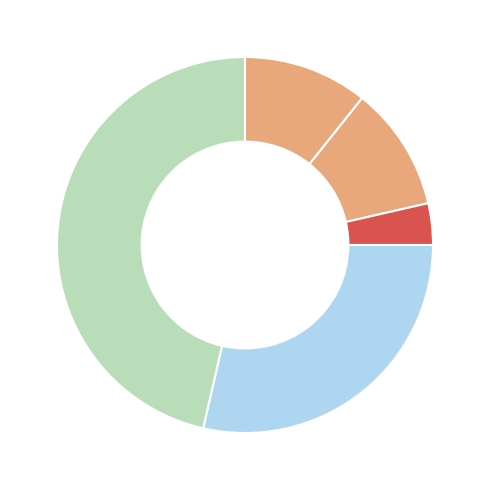

Count the number of slices in the pie.

5